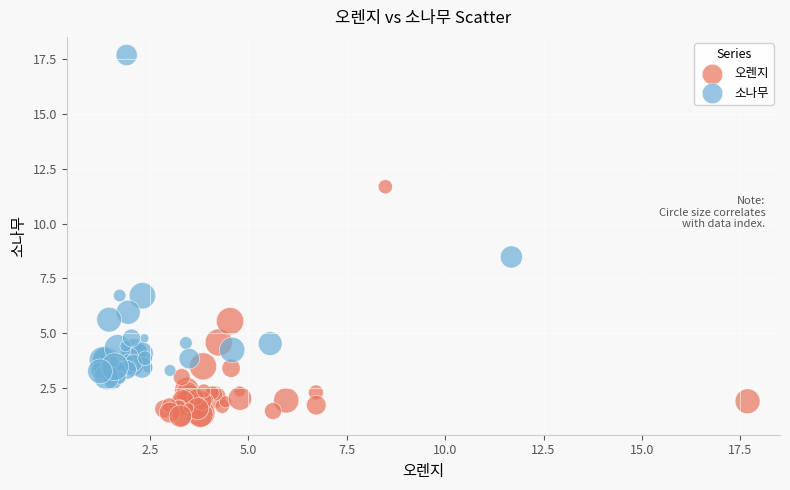

Which series contains the lowest Y value?

오렌지